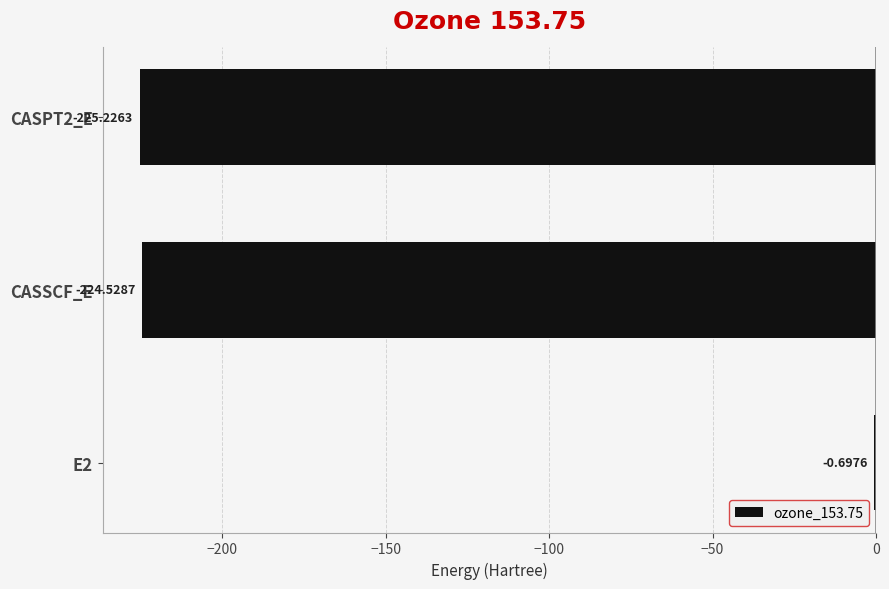

What is the change in value from CASSCF_E to CASPT2_E?

-0.7